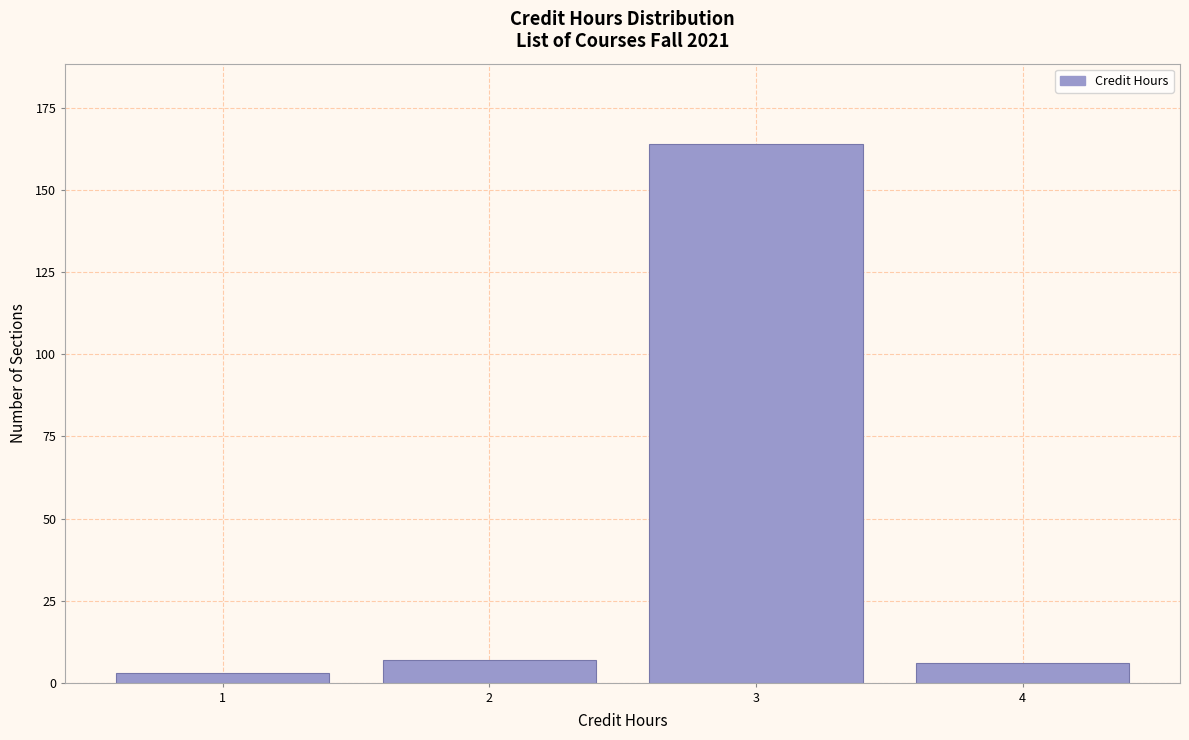

Reading right to left, extract all data points from this chart.

4=6	3=164	2=7	1=3